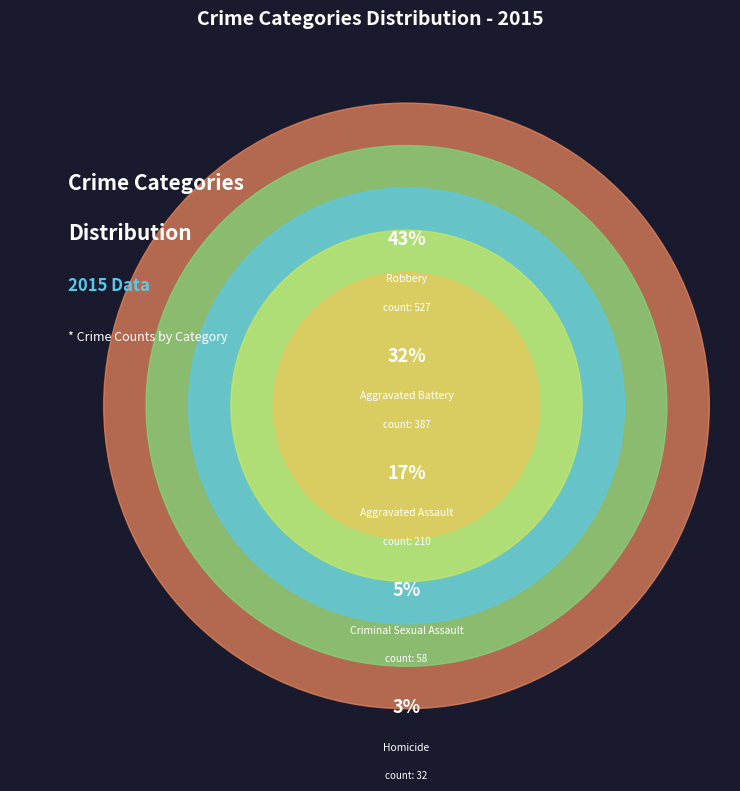

The Robbery slice represents 36% of the pie. True or false?

False